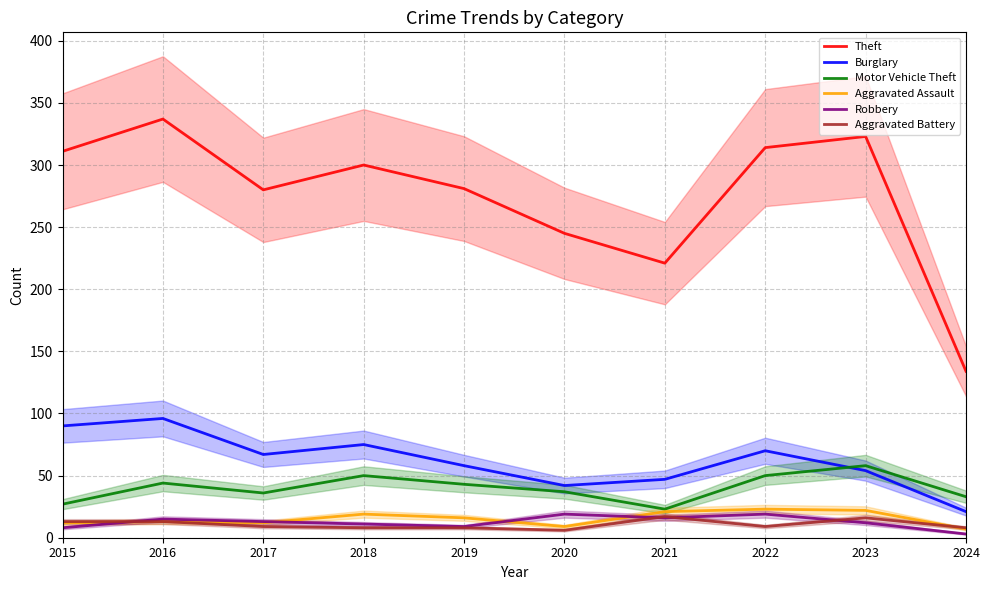

At which category is the sum across all series the highest?

2016